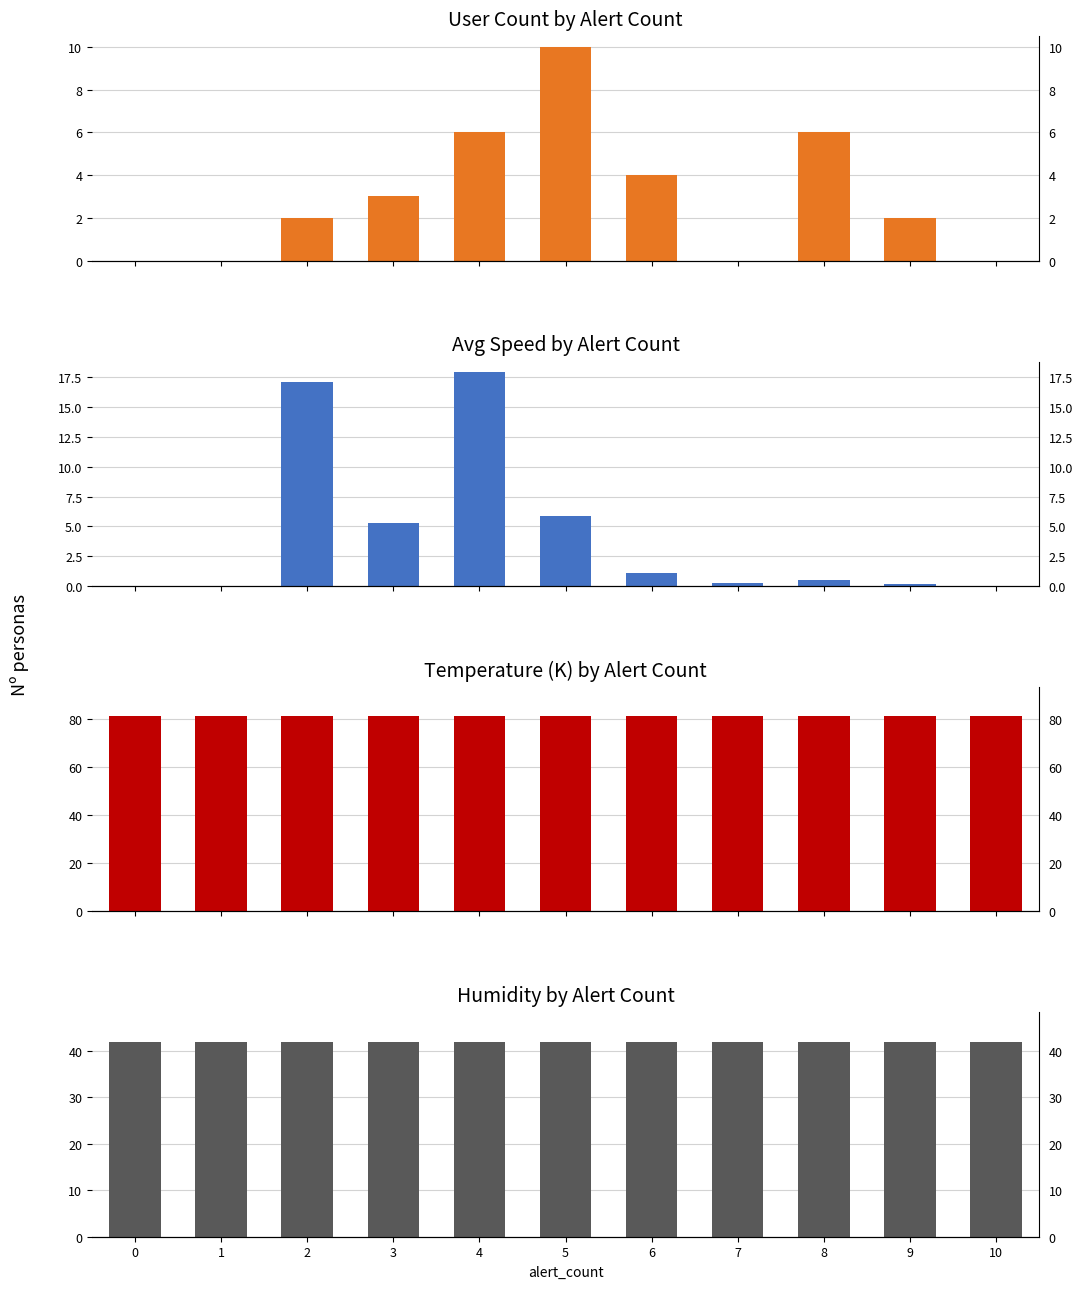

The value of tempeature(K) at 3 is 45.4. True or false?

False